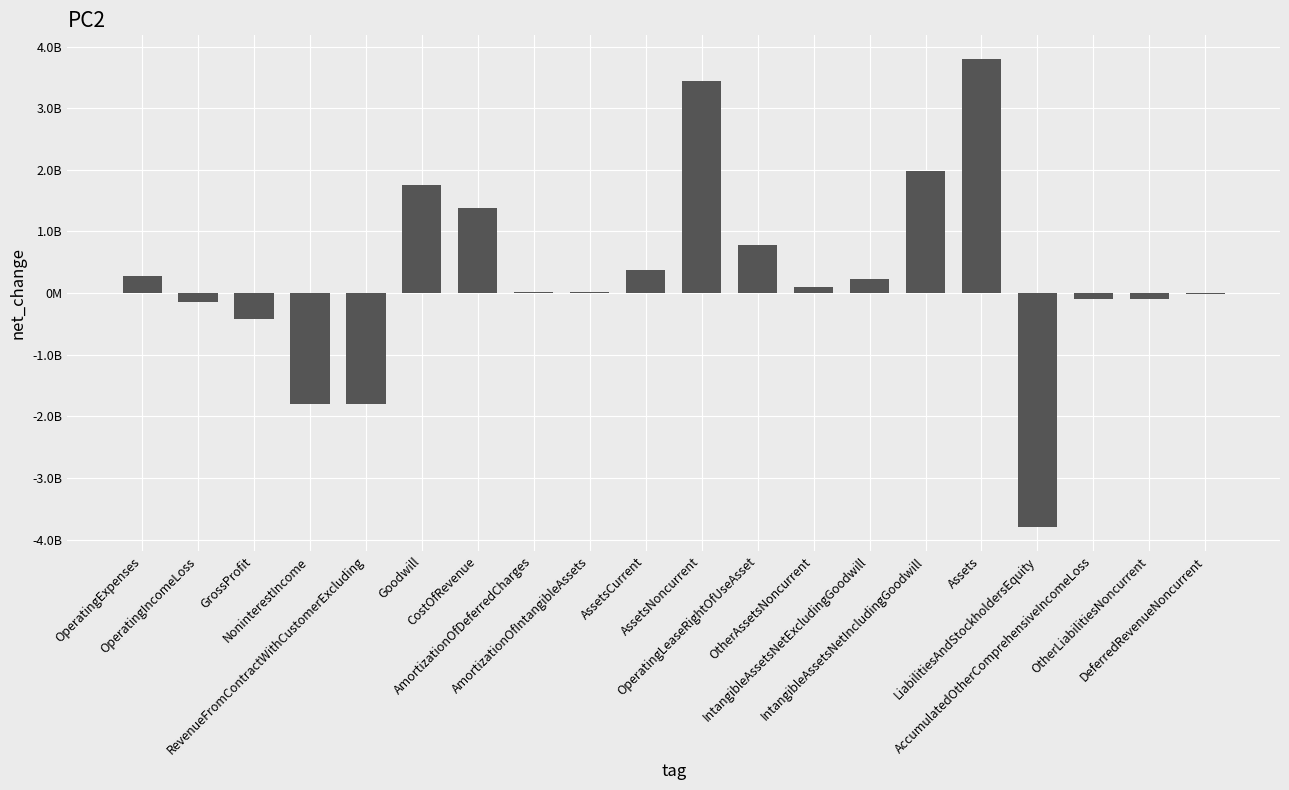

Is it true that the value at OtherAssetsNoncurrent is 98349000?

True